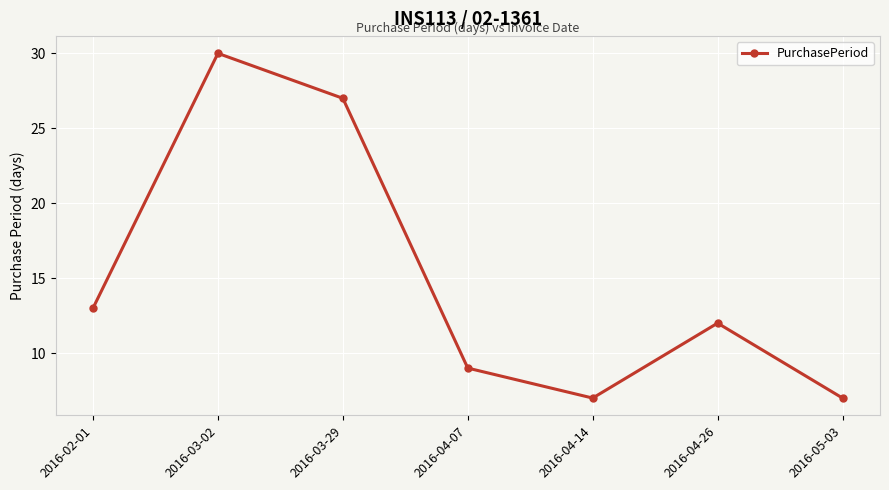

What is the value of the 2nd point from the left?

30